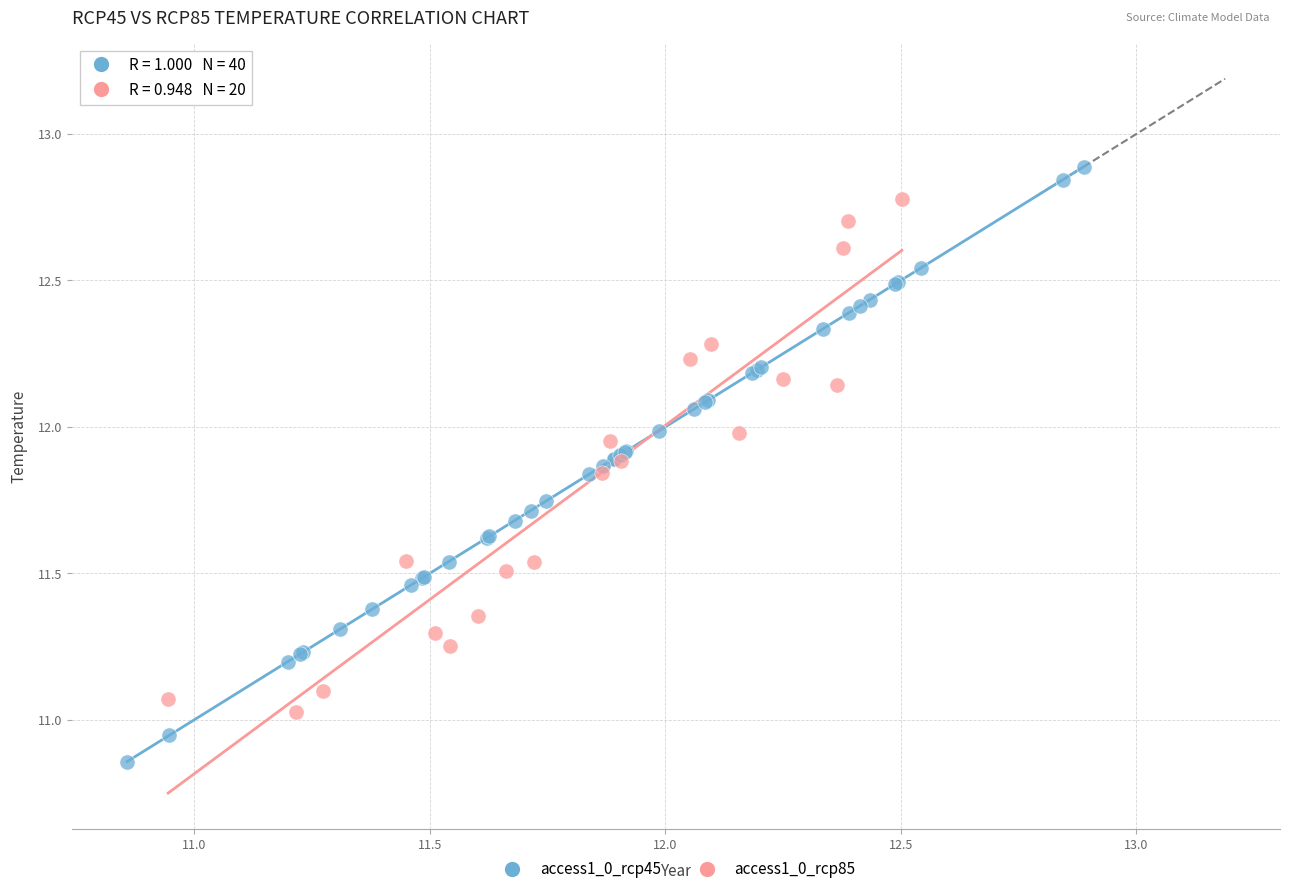

Which series has the largest Y range (max minus min)?

access1_0_rcp45